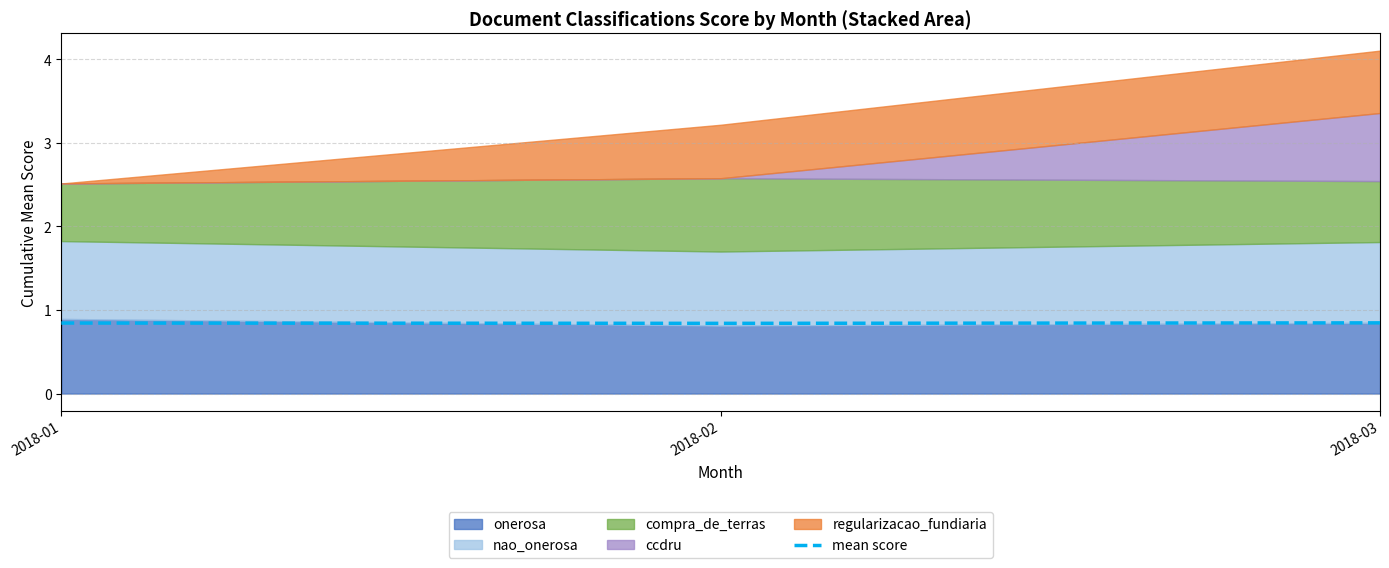

How many mean score values are between 0 and 1?

3